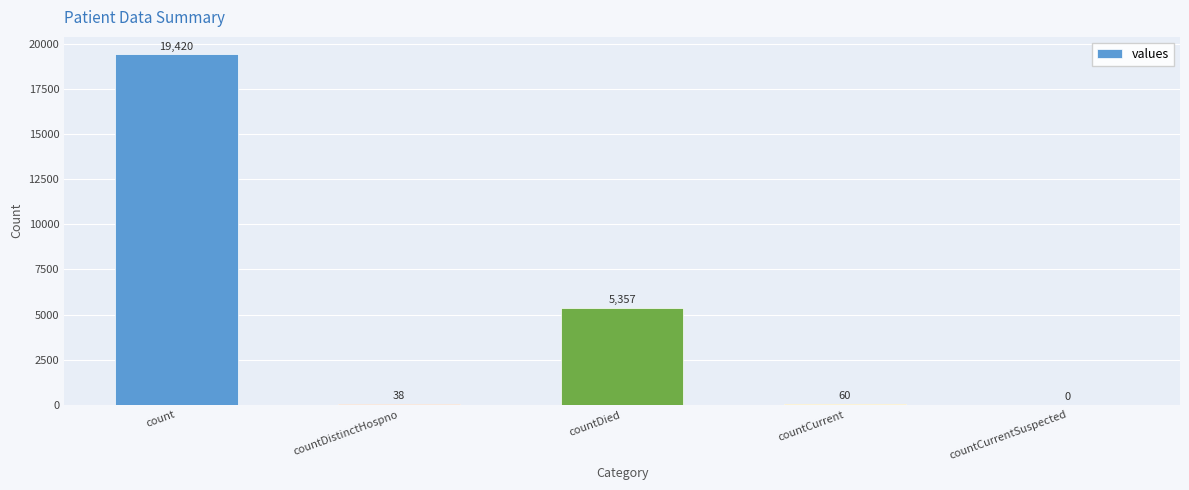

Reading left to right, list all the values displayed in this chart.

count=19420	countDistinctHospno=38	countDied=5357	countCurrent=60	countCurrentSuspected=0